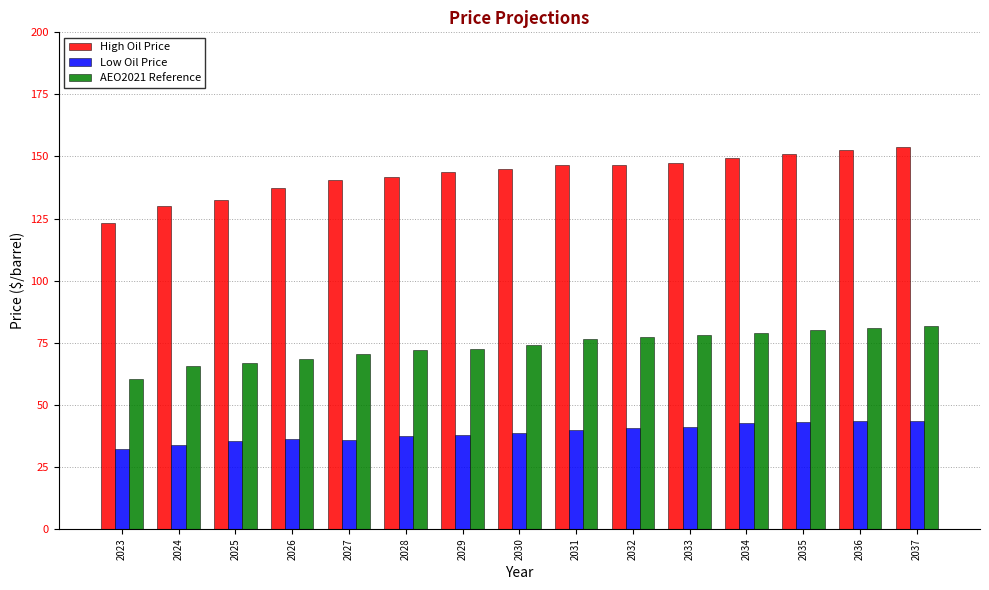

At how many categories does at least one series exceed 98?

15